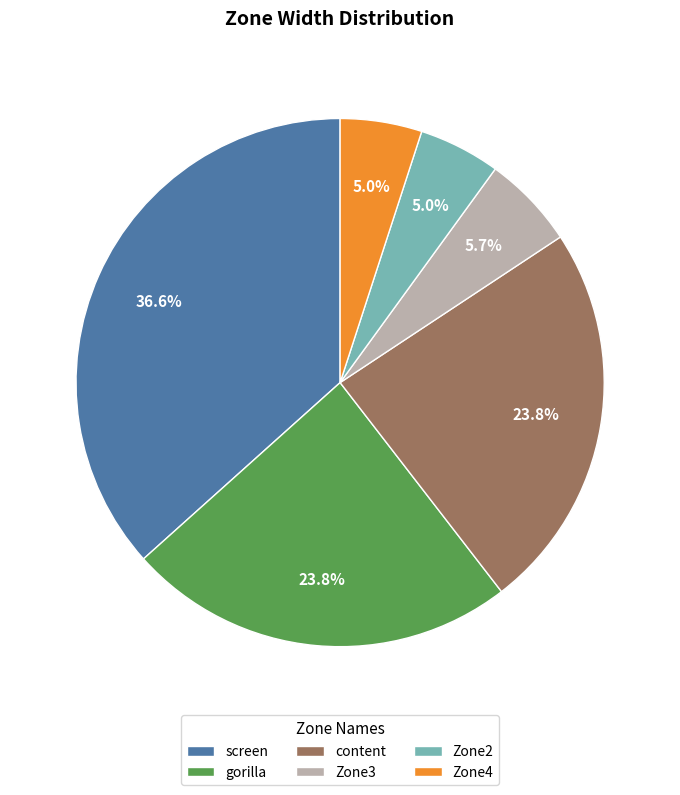

Combined, what portion of the pie is screen and Zone3?

42.3%